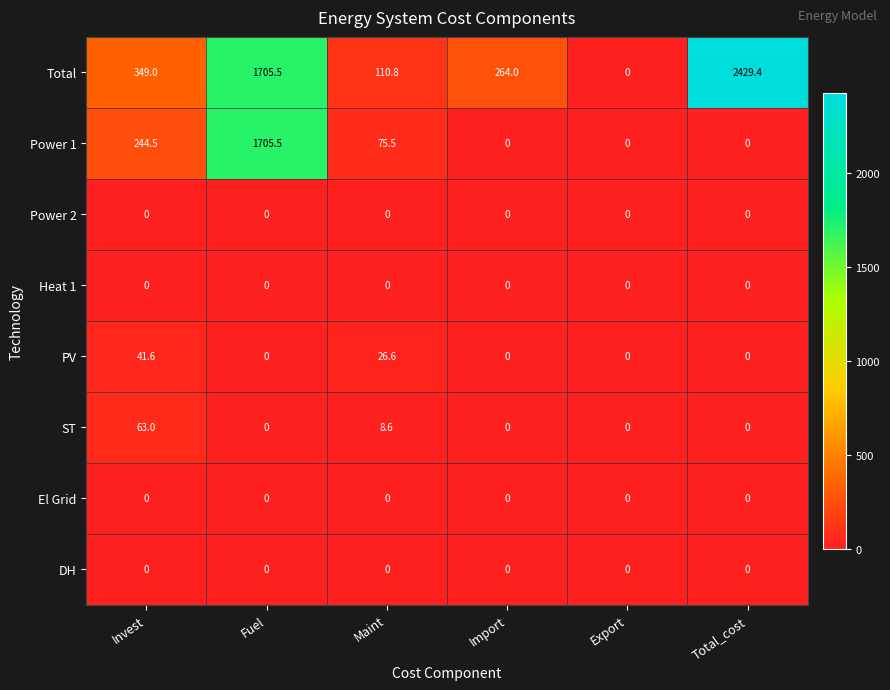

Is it true that PV equals 0.0 at Total_cost?

True